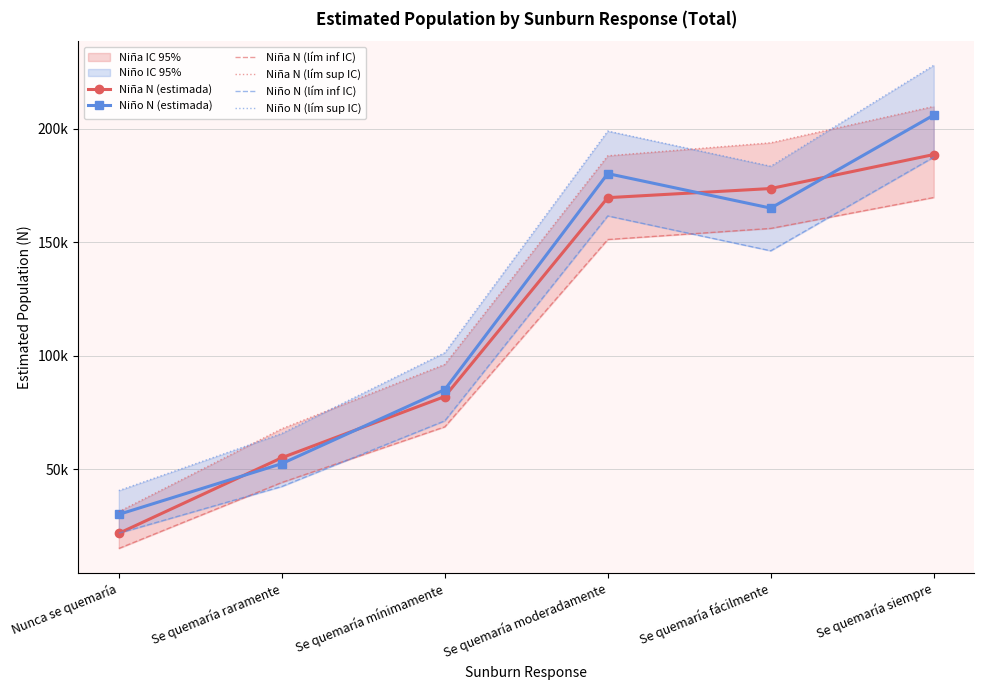

How many categories are shown in the chart?

6